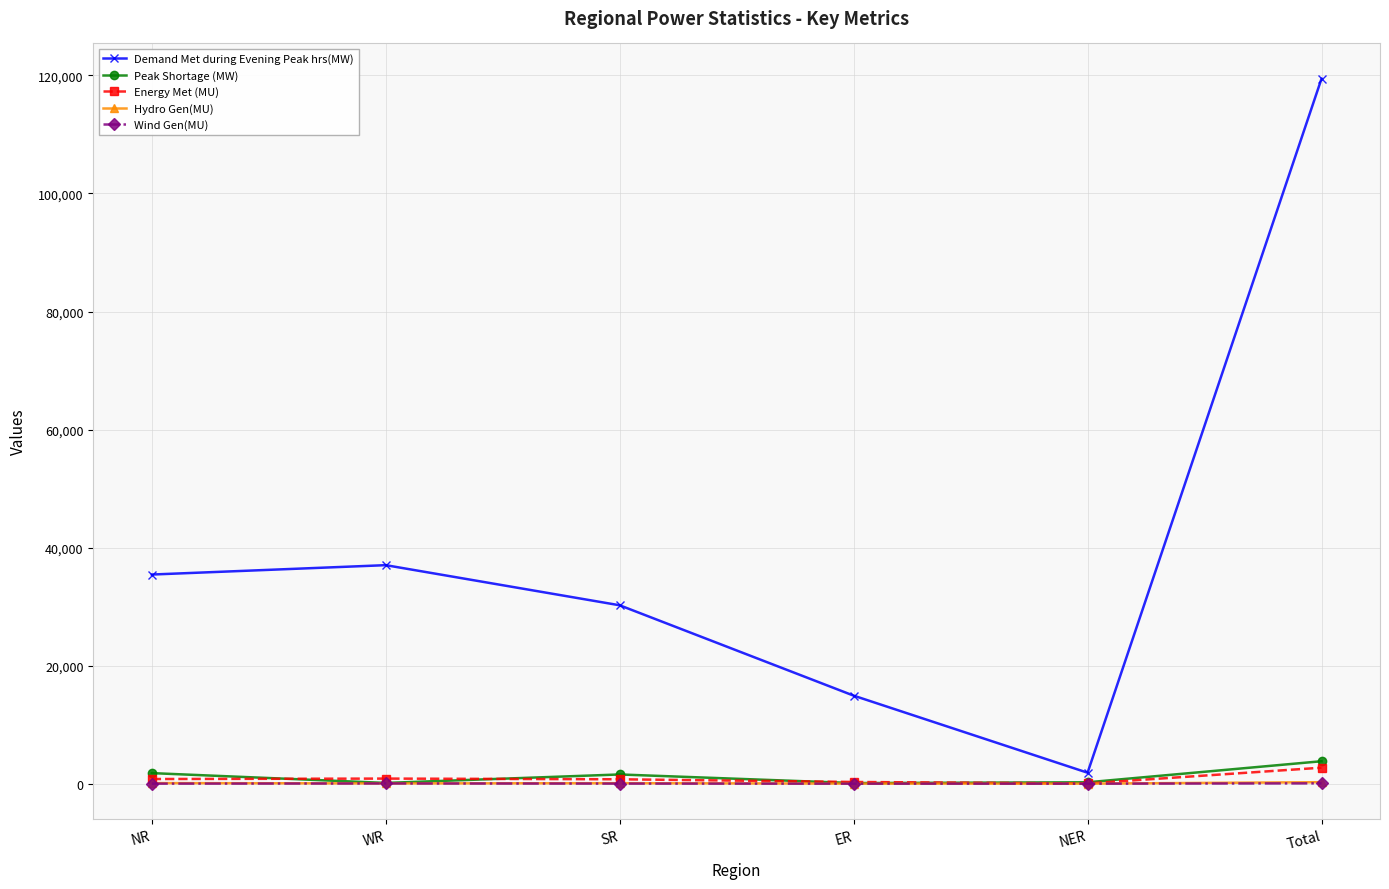

True or false: Hydro Gen(MU) and Demand Met during Evening Peak hrs(MW) intersect in this chart.

False